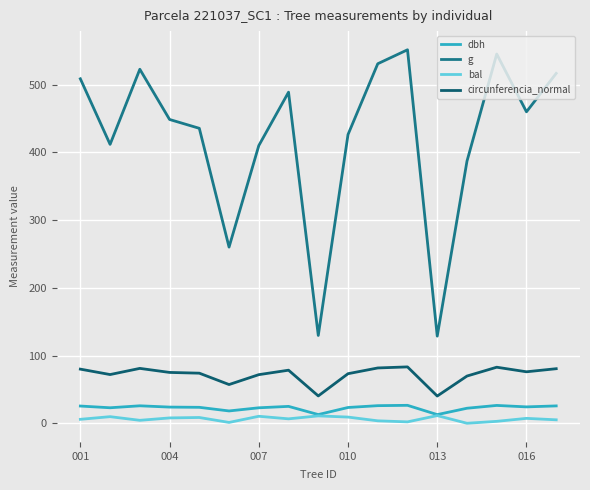

True or false: circunferencia_normal has more than 1 points higher than both neighbors.

True